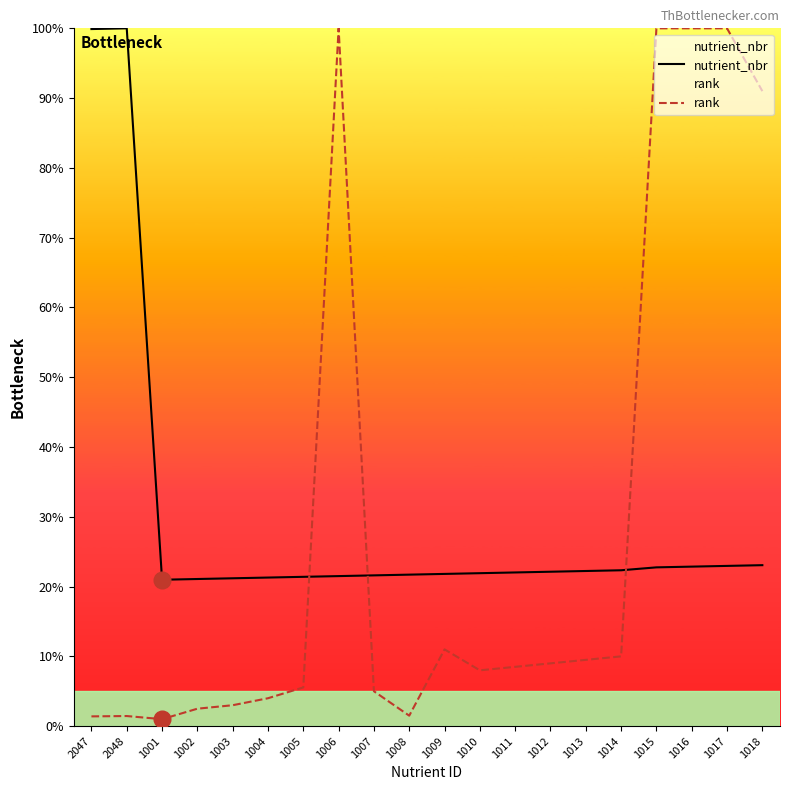

Between 1005 and 1002, which is larger?

1005